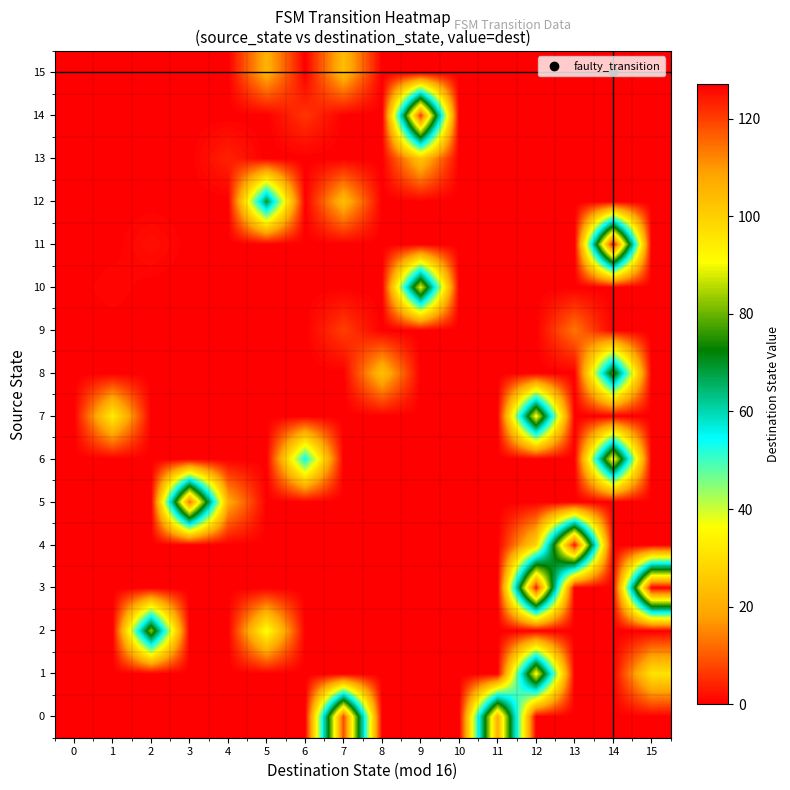

Reading right to left, transcribe all the data shown in this chart.

0: 15=0	14=0	13=0	12=0	11=107	10=0	9=0	8=0	7=119	6=0	5=0	4=0	3=0	2=0	1=0	0=0
1: 15=31	14=0	13=0	12=92	11=0	10=0	9=0	8=0	7=0	6=0	5=0	4=0	3=0	2=0	1=0	0=0
2: 15=0	14=0	13=0	12=0	11=0	10=0	9=0	8=0	7=0	6=0	5=37	4=0	3=0	2=82	1=0	0=0
3: 15=127	14=0	13=0	12=124	11=0	10=0	9=0	8=0	7=0	6=0	5=0	4=0	3=0	2=0	1=0	0=0
4: 15=0	14=0	13=125	12=28	11=0	10=0	9=0	8=0	7=0	6=0	5=0	4=0	3=0	2=0	1=0	0=0
5: 15=0	14=0	13=0	12=0	11=0	10=0	9=0	8=0	7=0	6=0	5=0	4=20	3=115	2=0	1=0	0=0
6: 15=0	14=94	13=0	12=0	11=0	10=0	9=0	8=0	7=0	6=54	5=0	4=0	3=0	2=0	1=0	0=0
7: 15=0	14=0	13=0	12=92	11=0	10=0	9=0	8=0	7=0	6=0	5=0	4=0	3=0	2=0	1=33	0=0
8: 15=0	14=78	13=0	12=0	11=0	10=0	9=0	8=24	7=0	6=0	5=0	4=0	3=0	2=0	1=0	0=0
9: 15=0	14=0	13=13	12=0	11=0	10=0	9=0	8=0	7=7	6=0	5=0	4=0	3=0	2=0	1=0	0=0
10: 15=0	14=0	13=0	12=0	11=0	10=0	9=89	8=0	7=0	6=0	5=0	4=0	3=0	2=0	1=1	0=0
11: 15=0	14=126	13=0	12=0	11=0	10=0	9=0	8=0	7=0	6=0	5=0	4=0	3=0	2=2	1=0	0=0
12: 15=0	14=0	13=0	12=0	11=0	10=0	9=0	8=0	7=23	6=0	5=69	4=0	3=0	2=0	1=0	0=0
13: 15=0	14=0	13=0	12=0	11=0	10=0	9=25	8=0	7=0	6=0	5=0	4=4	3=0	2=0	1=0	0=0
14: 15=0	14=0	13=0	12=0	11=0	10=0	9=121	8=0	7=0	6=6	5=0	4=0	3=0	2=0	1=0	0=0
15: 15=0	14=0	13=0	12=0	11=0	10=0	9=0	8=0	7=23	6=0	5=21	4=0	3=0	2=0	1=0	0=0